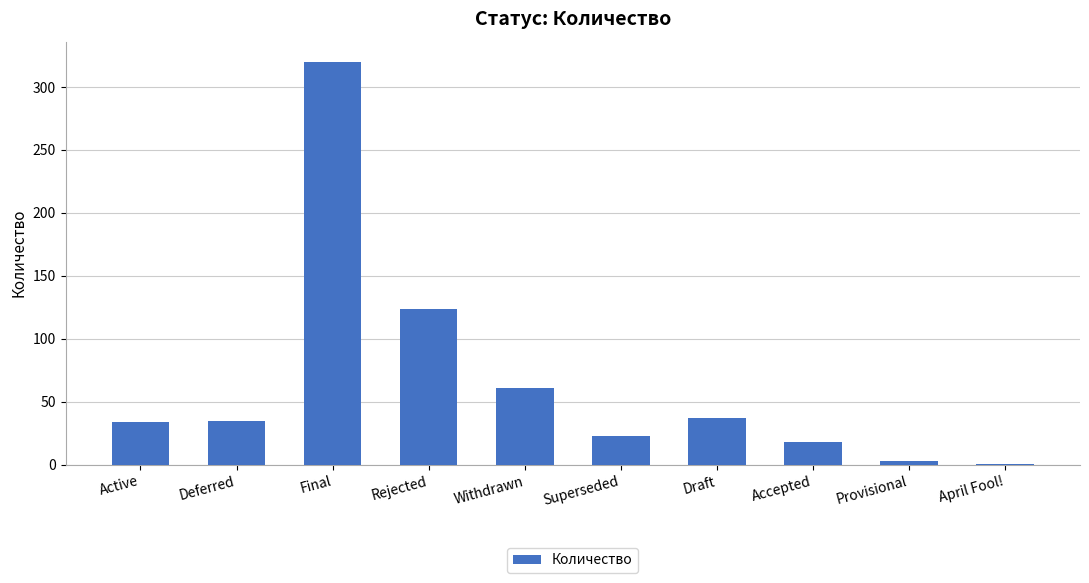

How many data points does each series have?

10